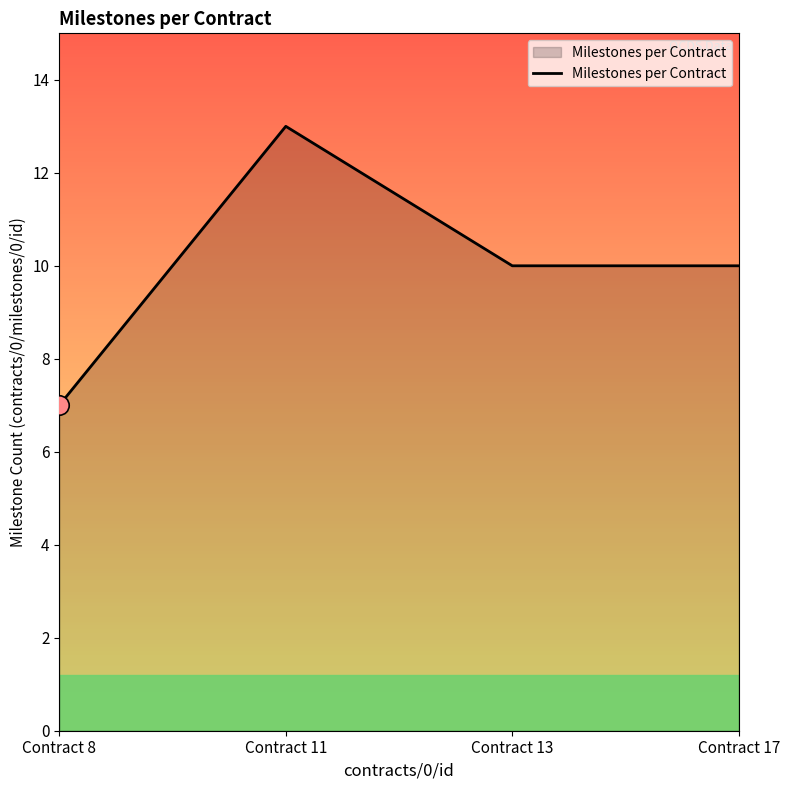

True or false: the data has more than 0 interior local peaks.

True